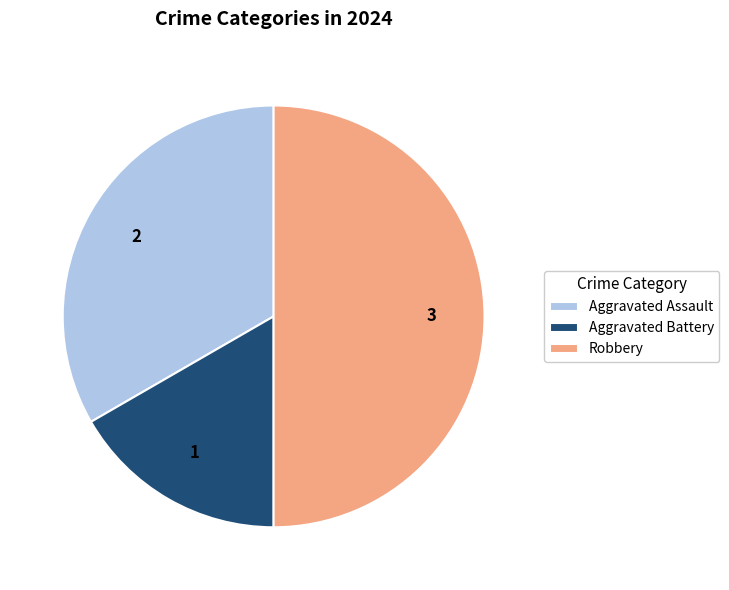

Which category has the smallest portion of the pie?

Aggravated Battery